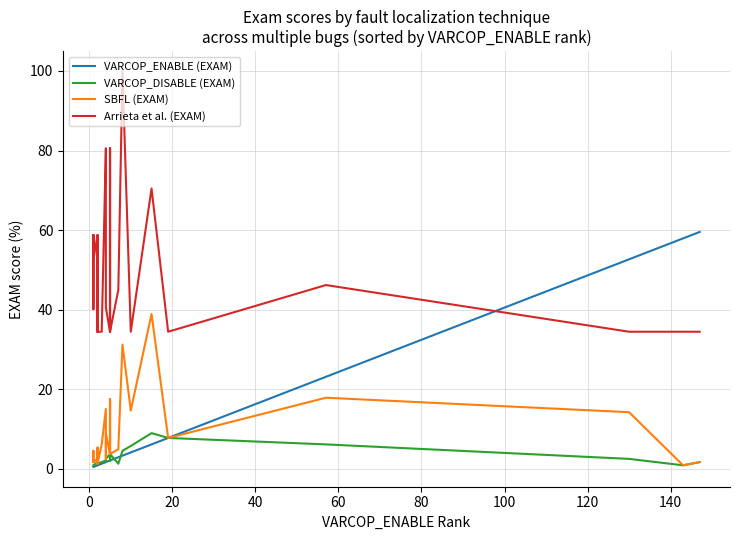

The VARCOP_ENABLE (EXAM) series shows 4.1 at 29. True or false?

False